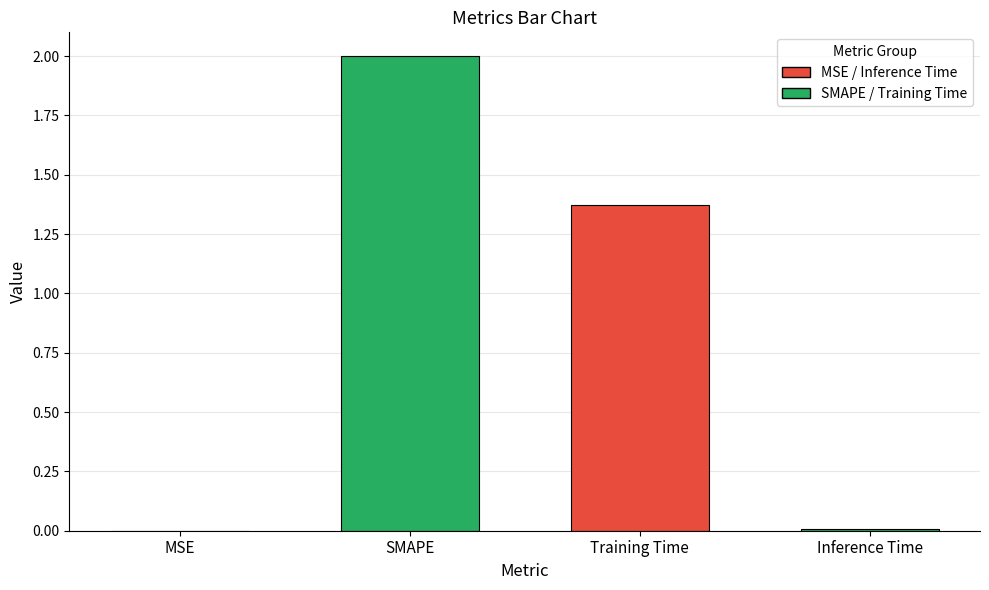

What is the change in value from SMAPE to Training Time?

-0.6